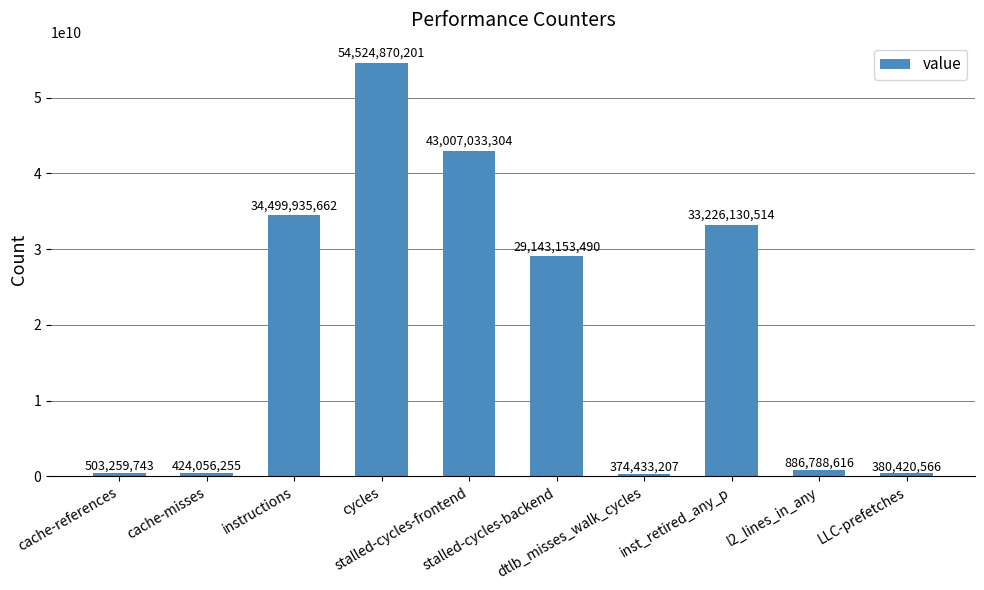

Reading left to right, list all the values displayed in this chart.

cache-references=503259743	cache-misses=424056255	instructions=34499935662	cycles=54524870201	stalled-cycles-frontend=43007033304	stalled-cycles-backend=29143153490	dtlb_misses_walk_cycles=374433207	inst_retired_any_p=33226130514	l2_lines_in_any=886788616	LLC-prefetches=380420566